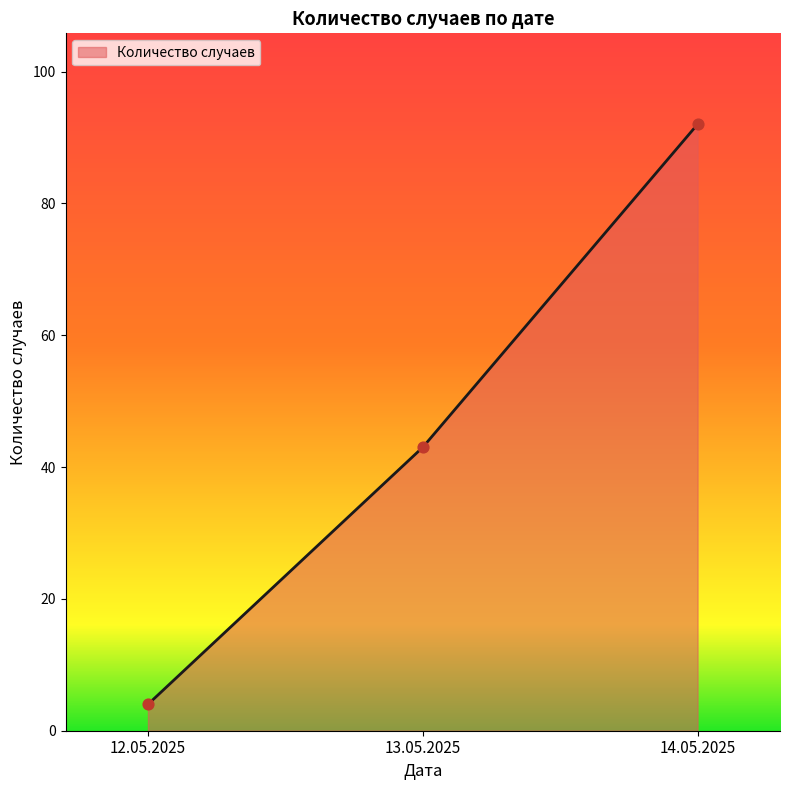

What is the ratio of the value at 13.05.2025 to the value at 14.05.2025?

0.5